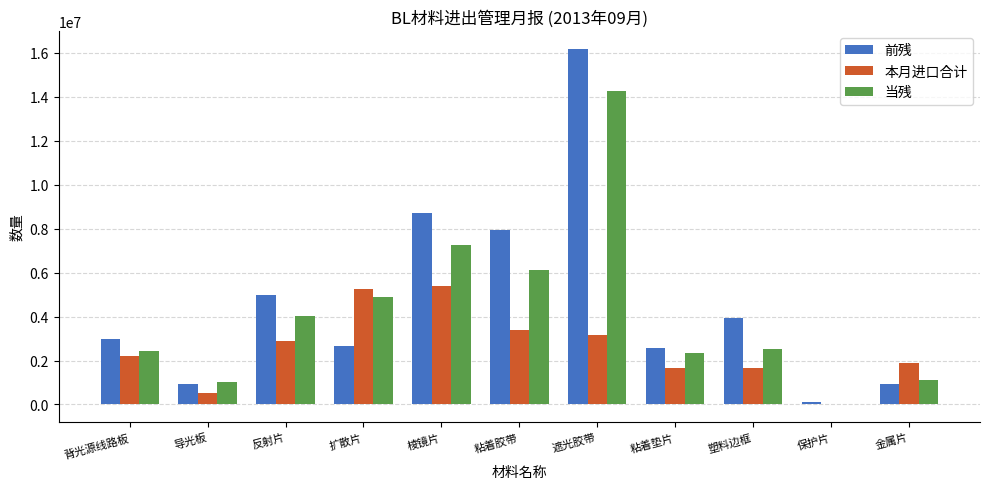

What is the sum of all 本月进口合计 values?

27968042